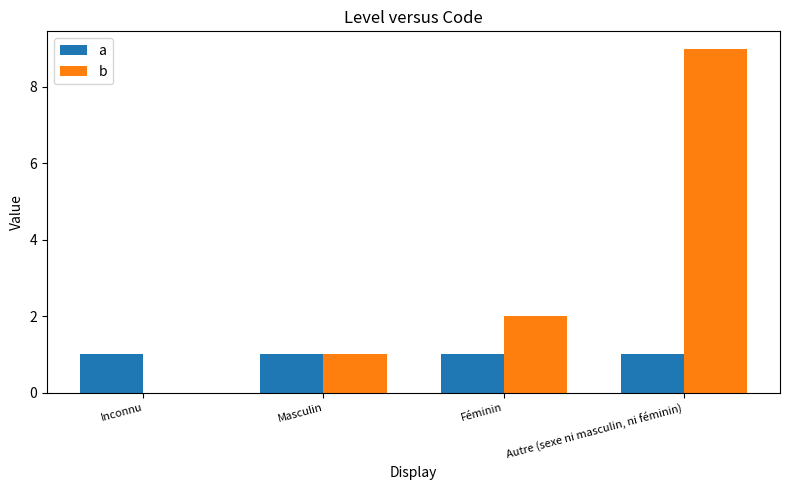

What is the maximum value shown in the chart?

9